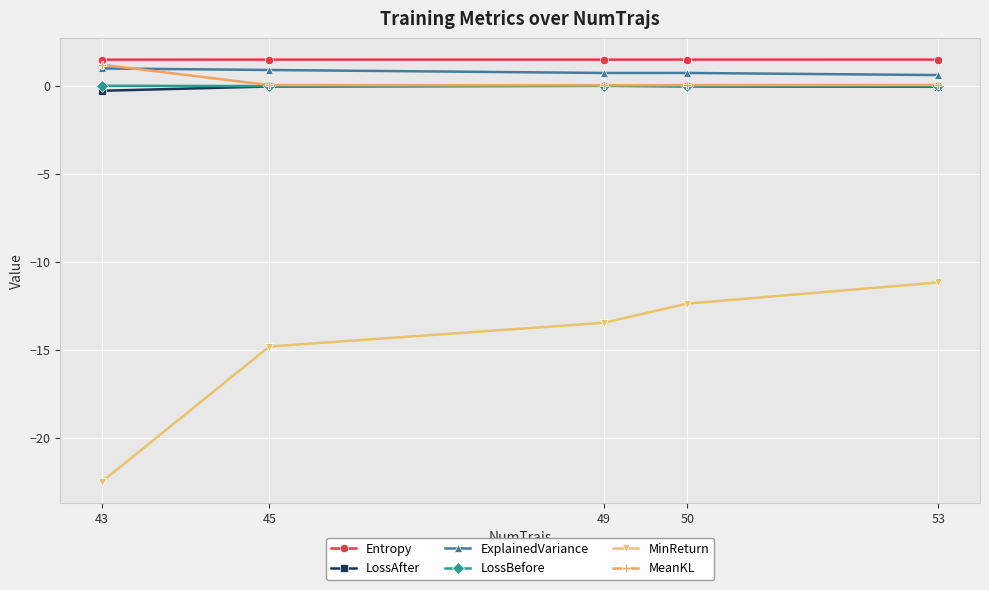

True or false: MinReturn has more than 0 points higher than both neighbors.

False